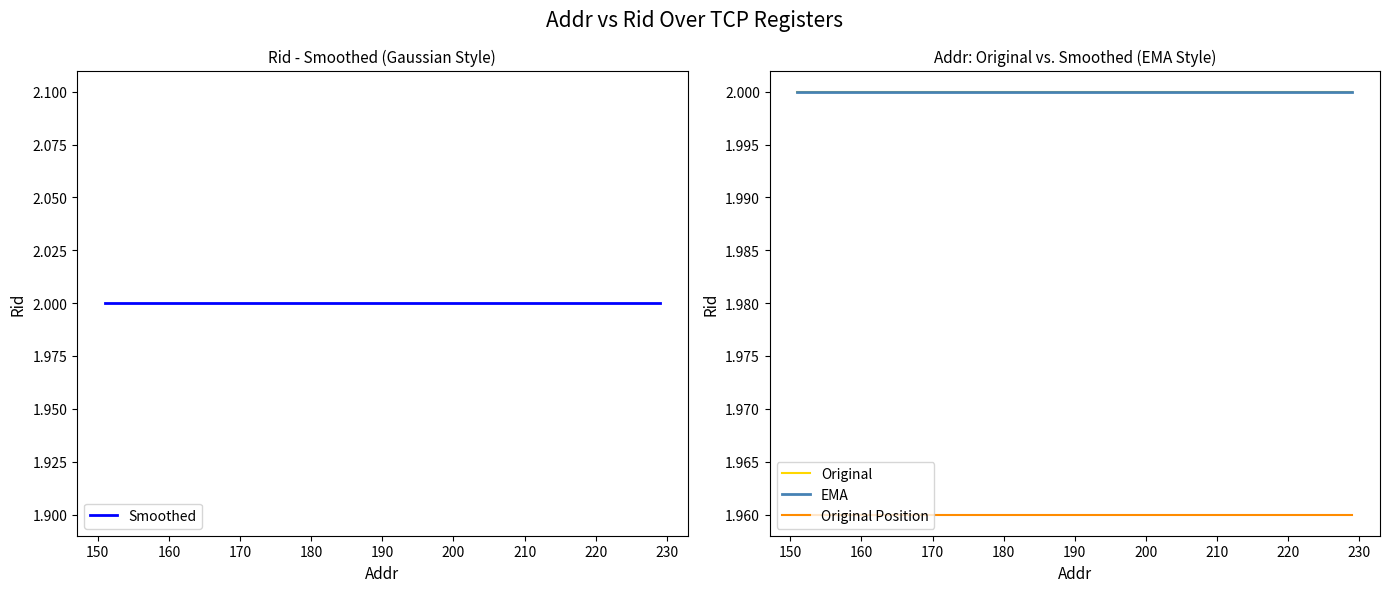

Reading right to left, list all the values displayed in this chart.

Smoothed: 2.0	2.0	2.0	2.0	2.0	2.0	2.0	2.0	2.0	2.0	2.0	2.0	2.0	2.0	2.0	2.0	2.0	2.0	2.0	2.0	2.0	2.0	2.0	2.0	2.0	2.0	2.0	2.0	2.0	2.0	2.0	2.0	2.0	2.0	2.0	2.0	2.0	2.0	2.0	2.0
Original: 2.0	2.0	2.0	2.0	2.0	2.0	2.0	2.0	2.0	2.0	2.0	2.0	2.0	2.0	2.0	2.0	2.0	2.0	2.0	2.0	2.0	2.0	2.0	2.0	2.0	2.0	2.0	2.0	2.0	2.0	2.0	2.0	2.0	2.0	2.0	2.0	2.0	2.0	2.0	2.0
EMA: 2.0	2.0	2.0	2.0	2.0	2.0	2.0	2.0	2.0	2.0	2.0	2.0	2.0	2.0	2.0	2.0	2.0	2.0	2.0	2.0	2.0	2.0	2.0	2.0	2.0	2.0	2.0	2.0	2.0	2.0	2.0	2.0	2.0	2.0	2.0	2.0	2.0	2.0	2.0	2.0
Original Position: 2.0	2.0	2.0	2.0	2.0	2.0	2.0	2.0	2.0	2.0	2.0	2.0	2.0	2.0	2.0	2.0	2.0	2.0	2.0	2.0	2.0	2.0	2.0	2.0	2.0	2.0	2.0	2.0	2.0	2.0	2.0	2.0	2.0	2.0	2.0	2.0	2.0	2.0	2.0	2.0